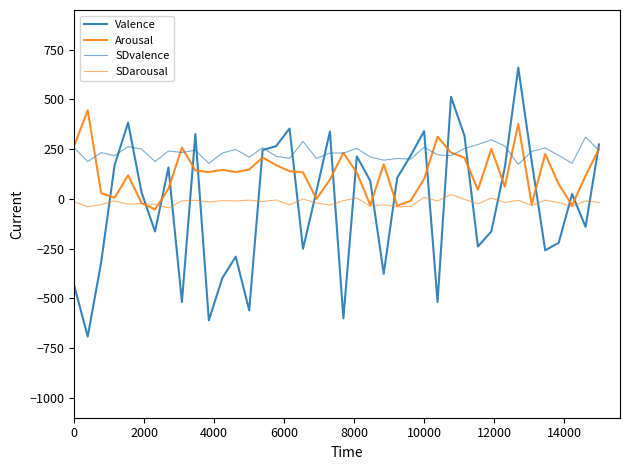

Is this an area chart (filled region under the line)?

No